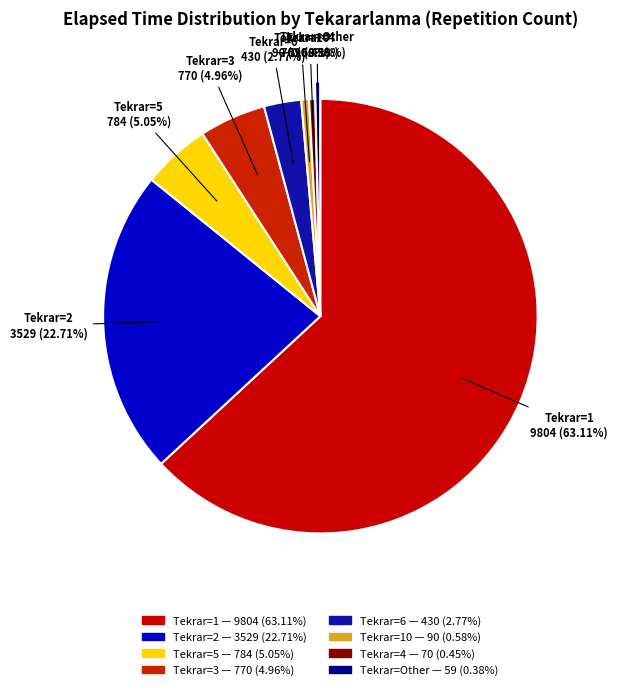

Is there any slice that represents more than half of the pie?

Yes